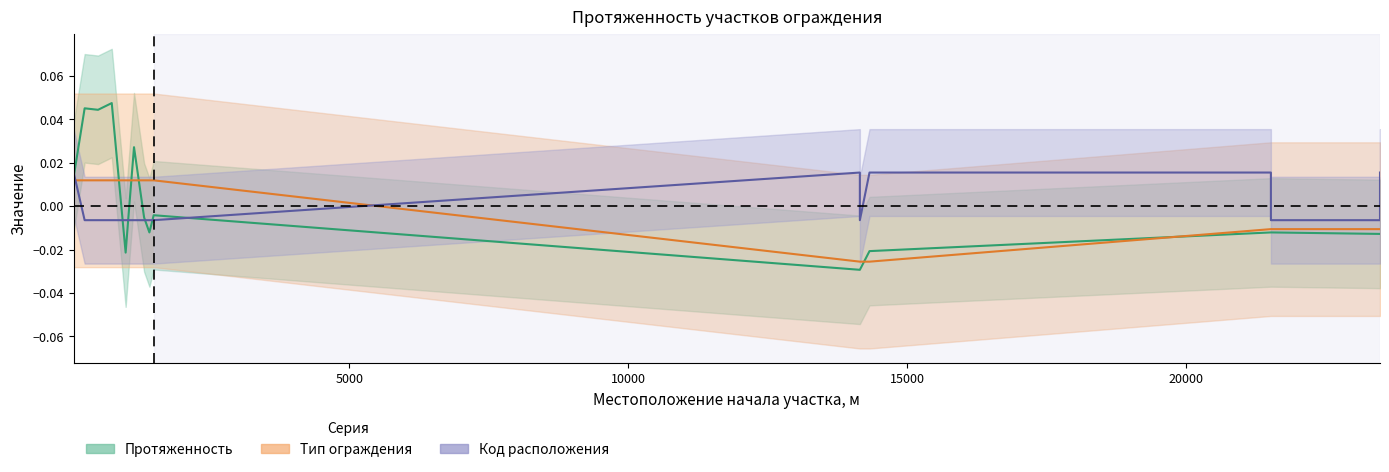

At which label does Тип ограждения first exceed 0?

55